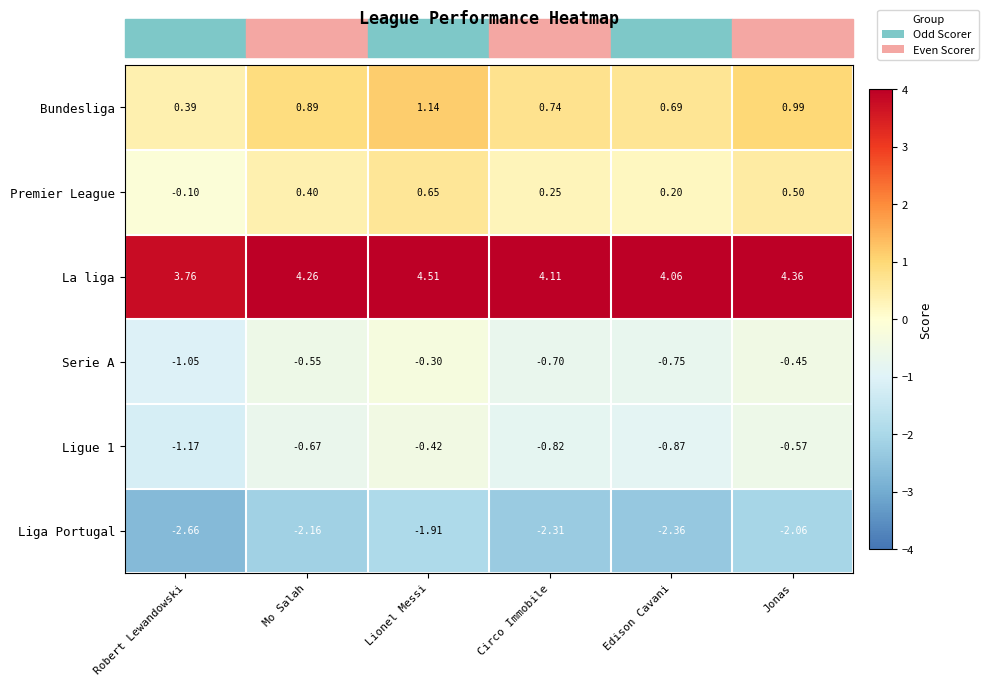

At which label does Ligue 1 reach its peak?

Lionel Messi